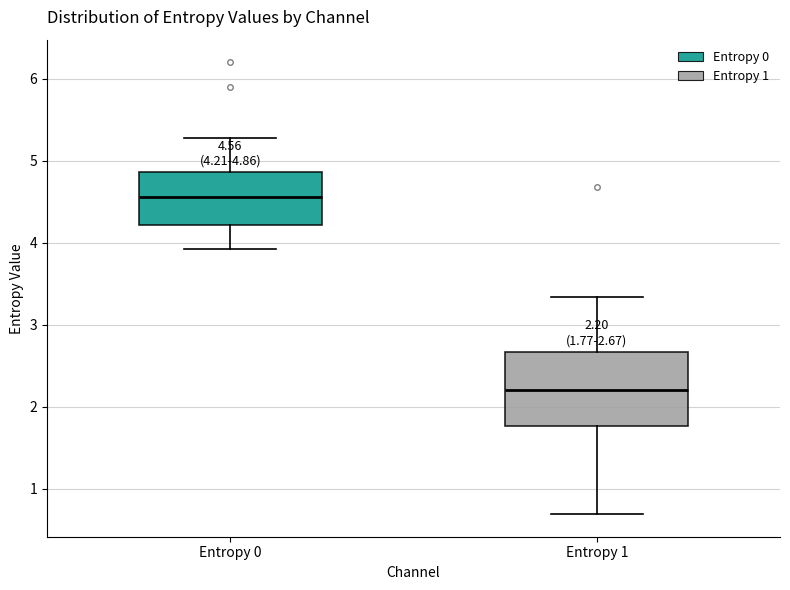

Which box is the tallest, from its lower edge to its upper edge?

Entropy 1